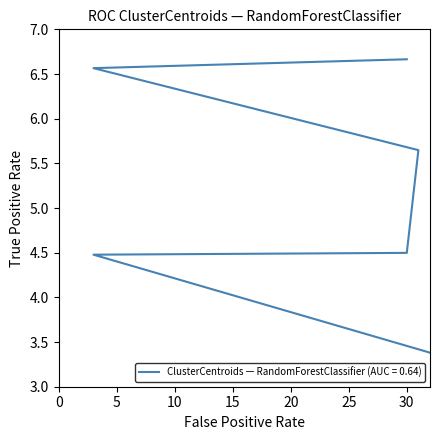

Read the value at 3.

4.5